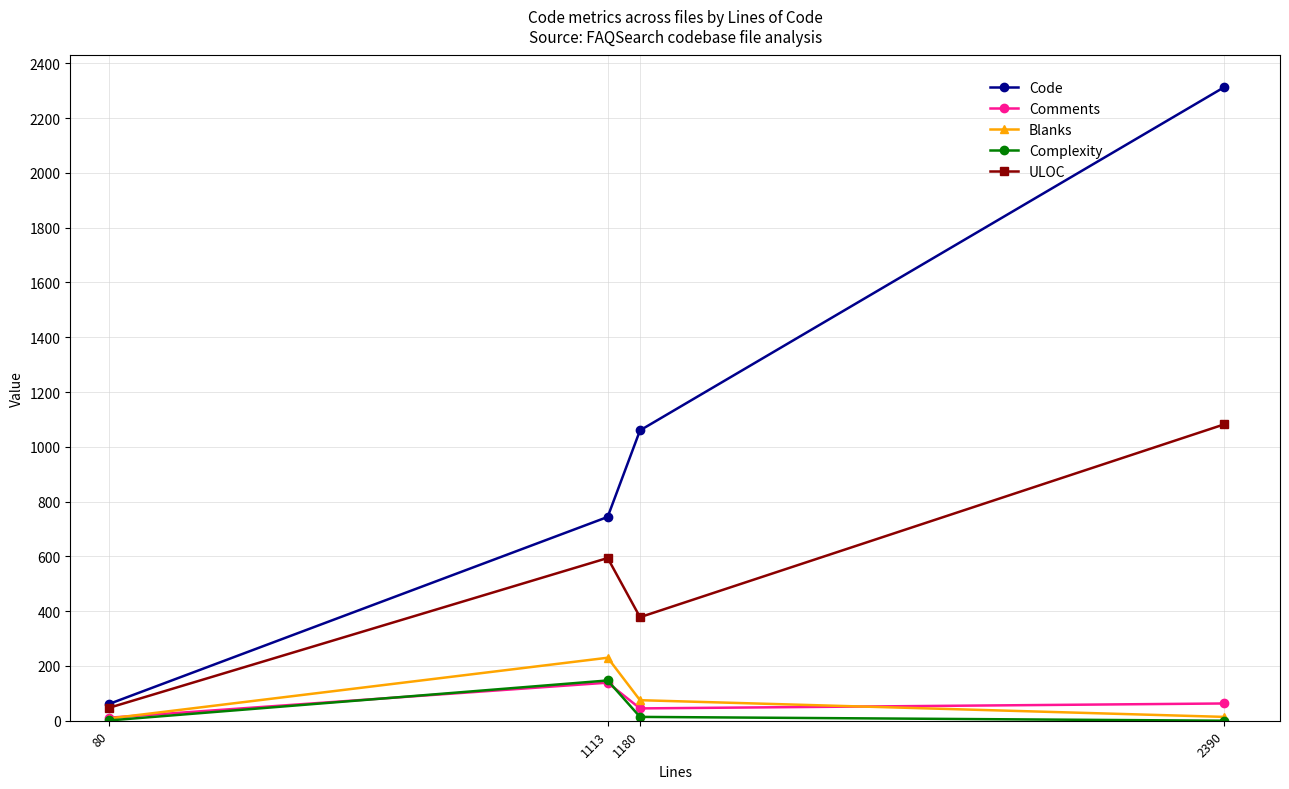

True or false: Comments and Blanks intersect in this chart.

True